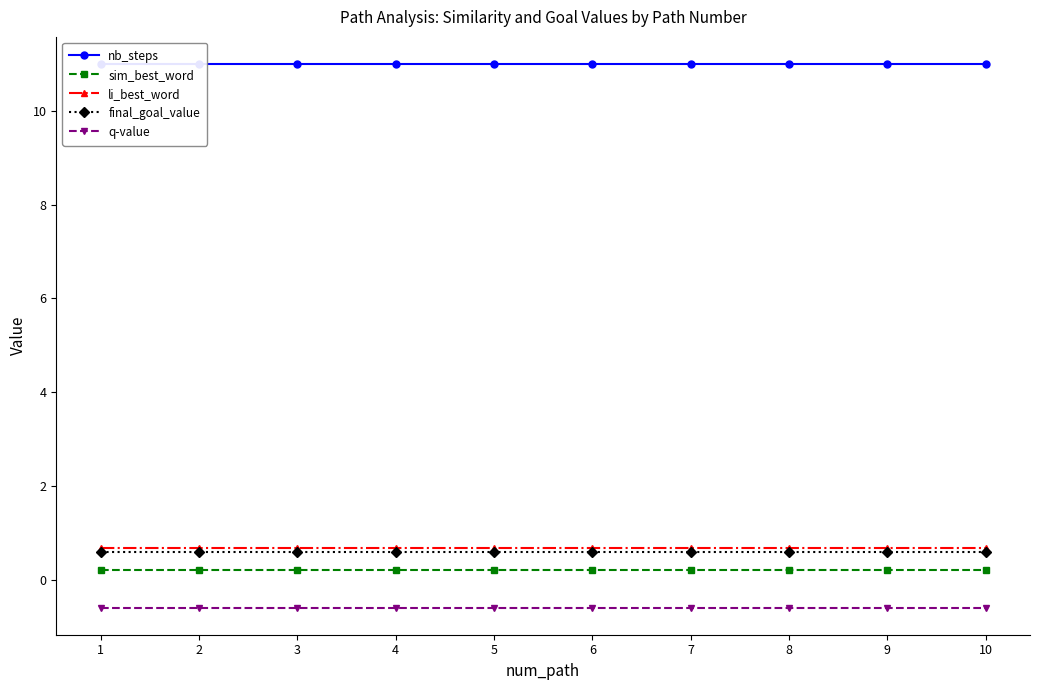

What is the greatest value displayed?

11.0